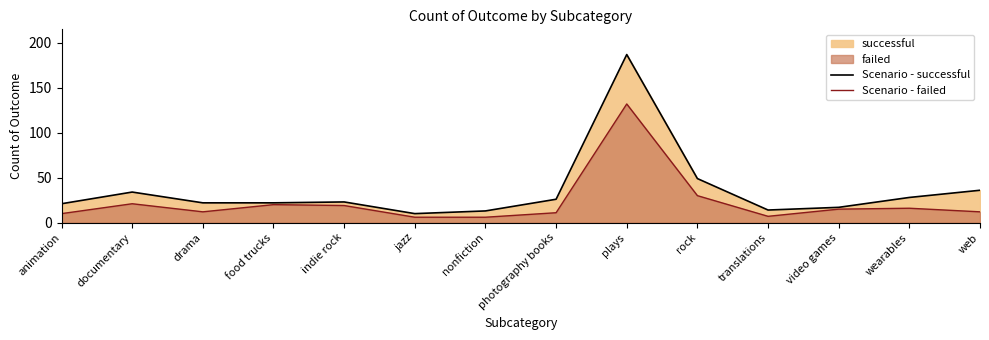

How many values in the Scenario - successful series exceed 23?

6